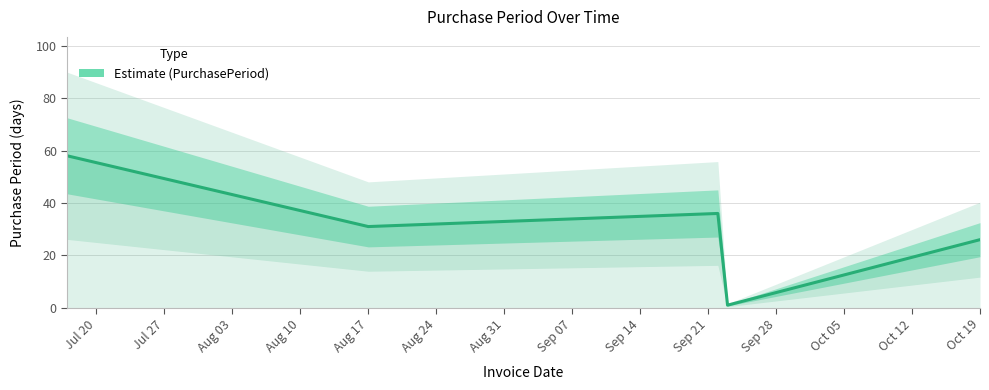

Between Aug 10 and Jul 27, which is larger?

Jul 27